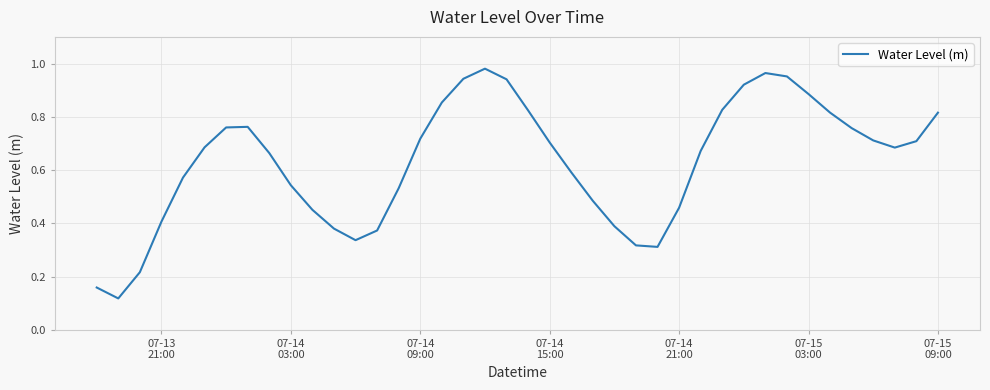

Does the chart display data point markers on the line(s)?

No